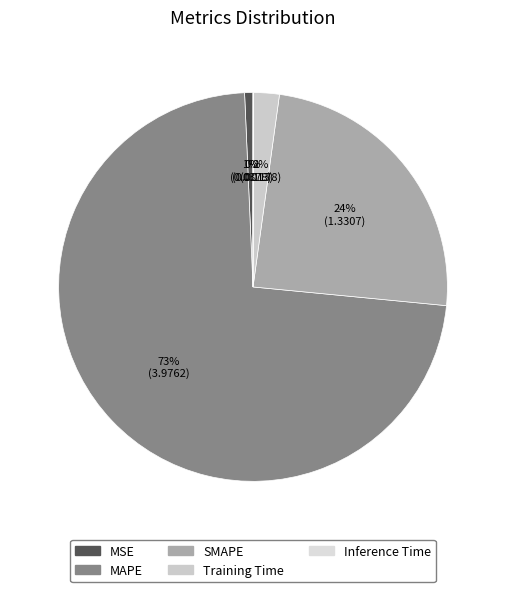

Is Training Time the majority of the pie?

No